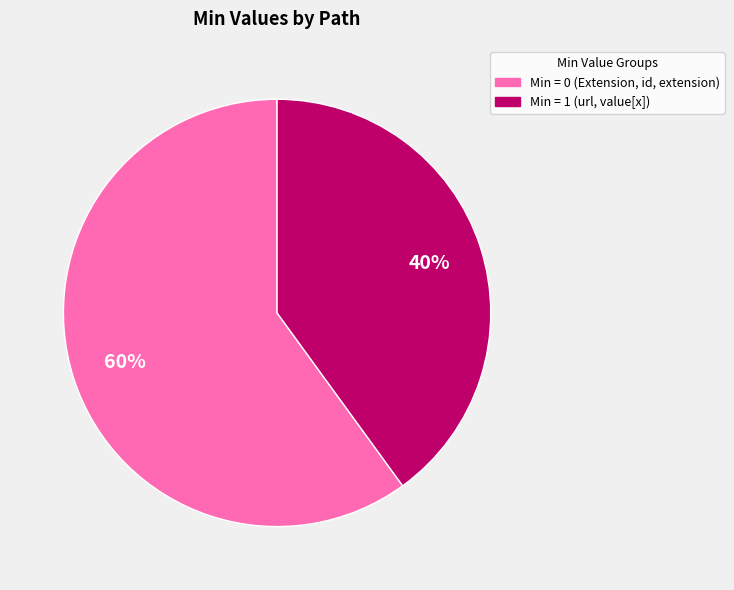

Which slice is the largest?

Min = 0 (Extension, id, extension)